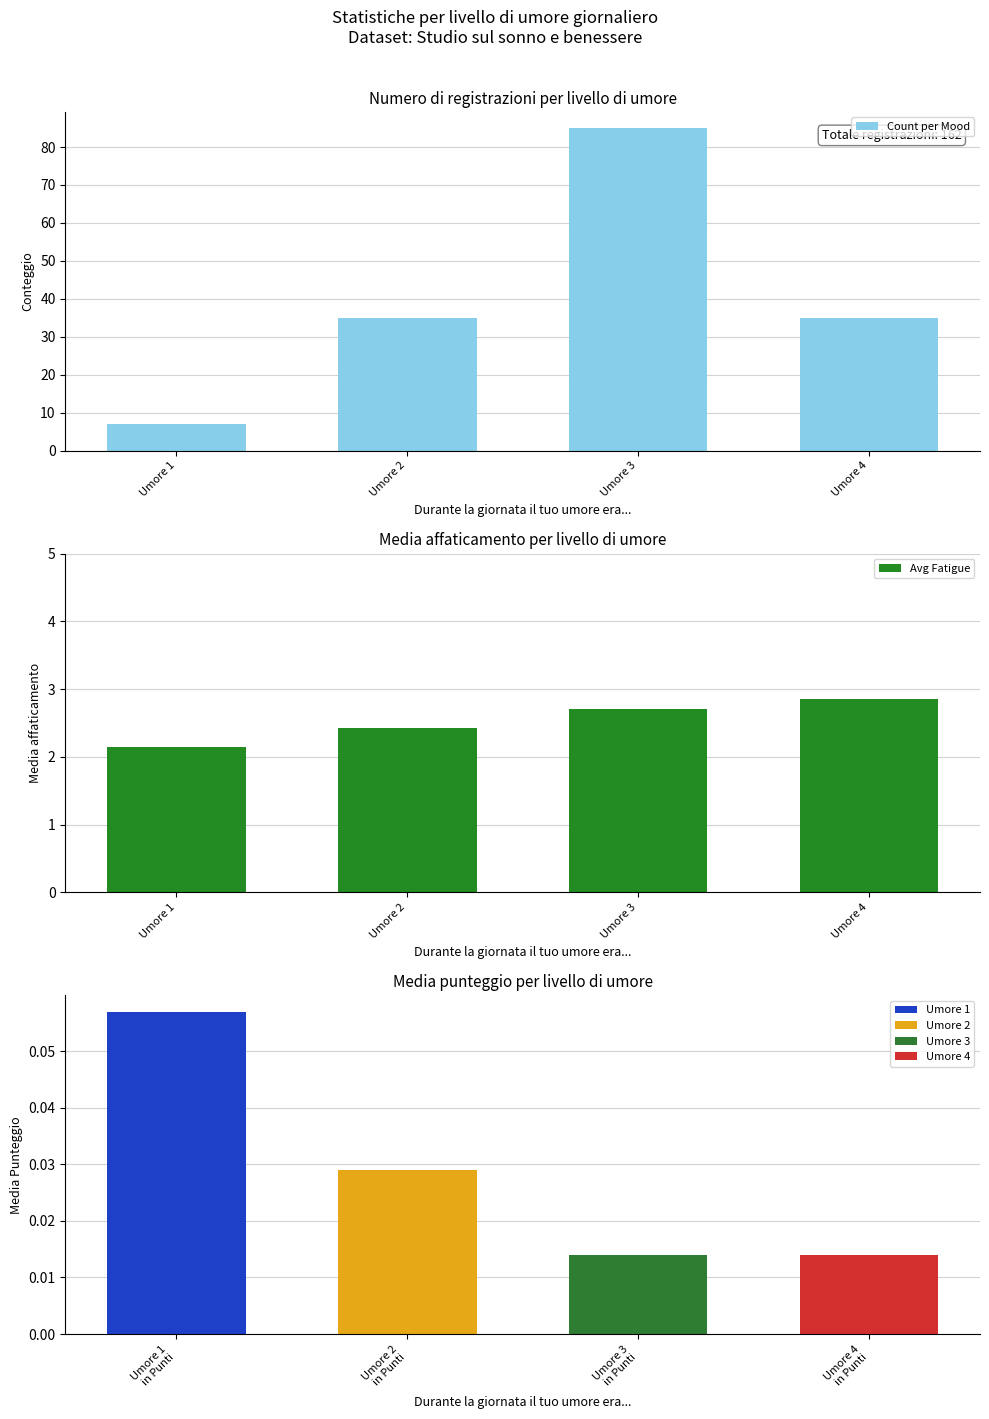

Is it true that Avg Fatigue equals 1.0 at Umore 2?

False